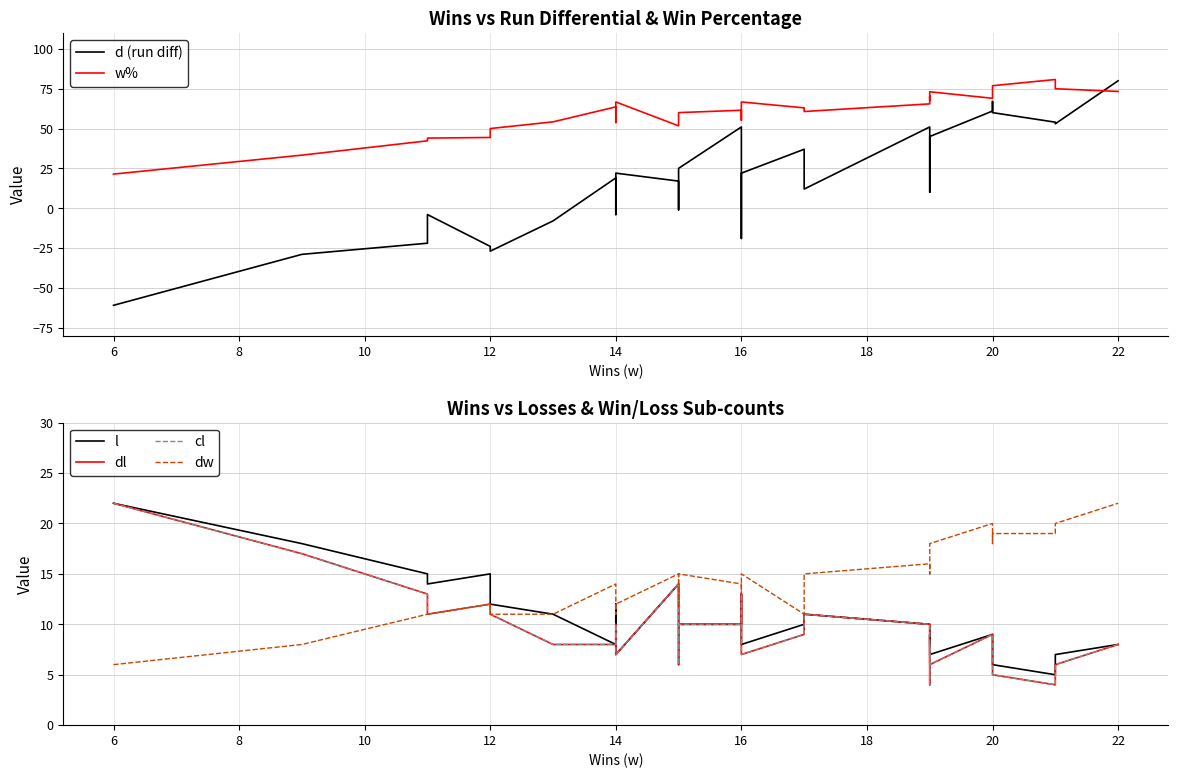

Is it true that cl equals 9.7 at 28?

False